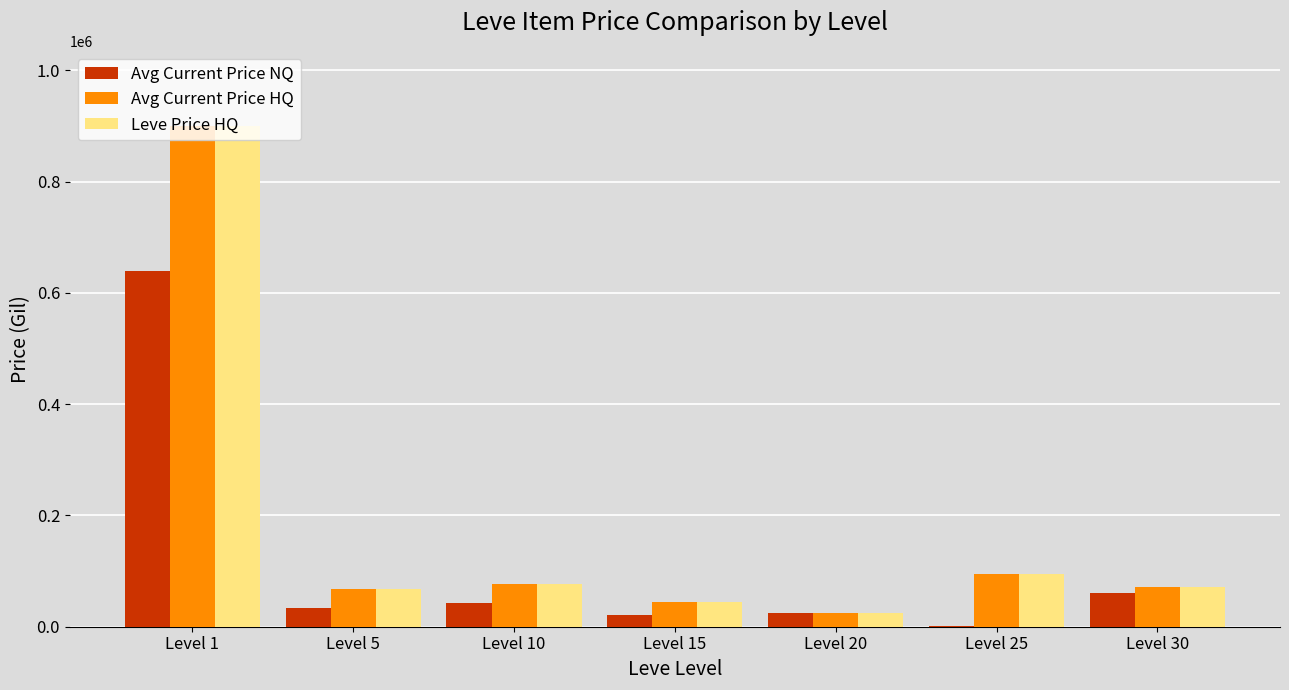

At which category is the sum across all series the highest?

Level 1